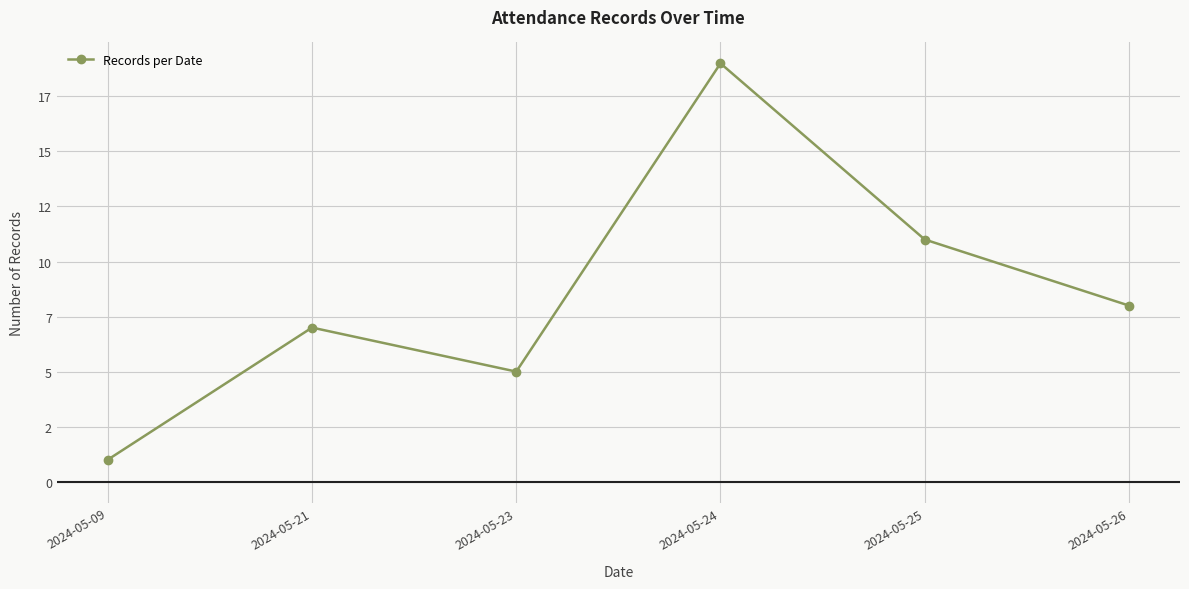

Does the chart have visible grid lines?

Yes